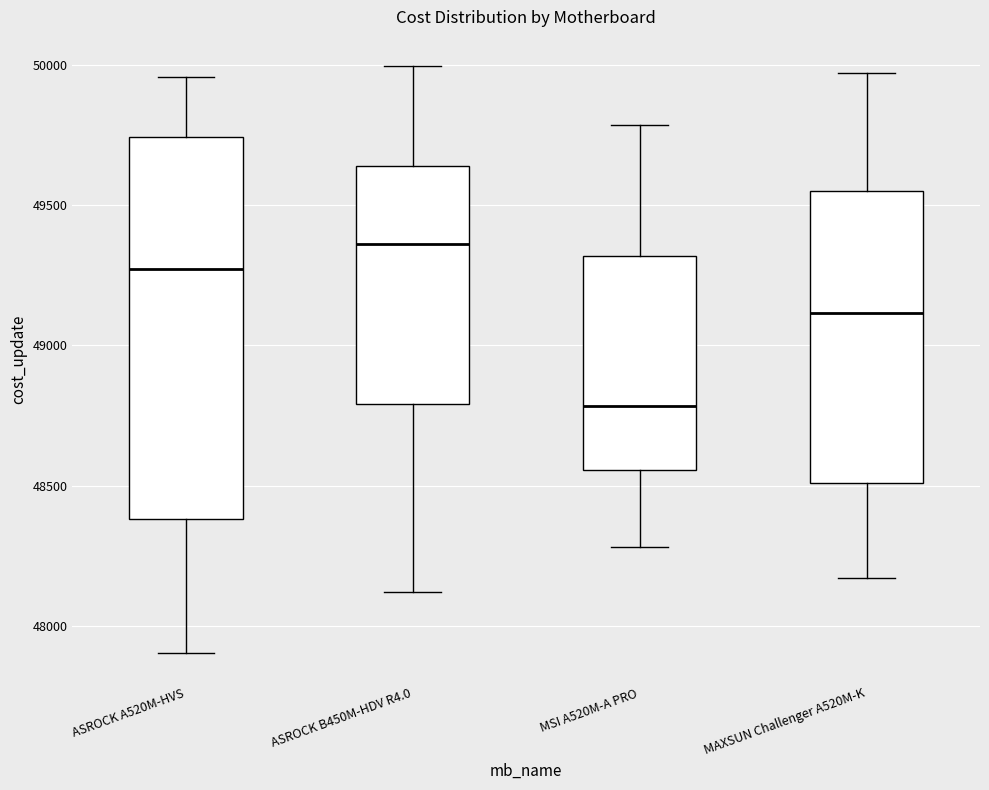

Where does the lower whisker of the box for MSI A520M-A PRO end on the y-axis? The values are not printed on the chart, so give them approximately, as read against the axis.

48300